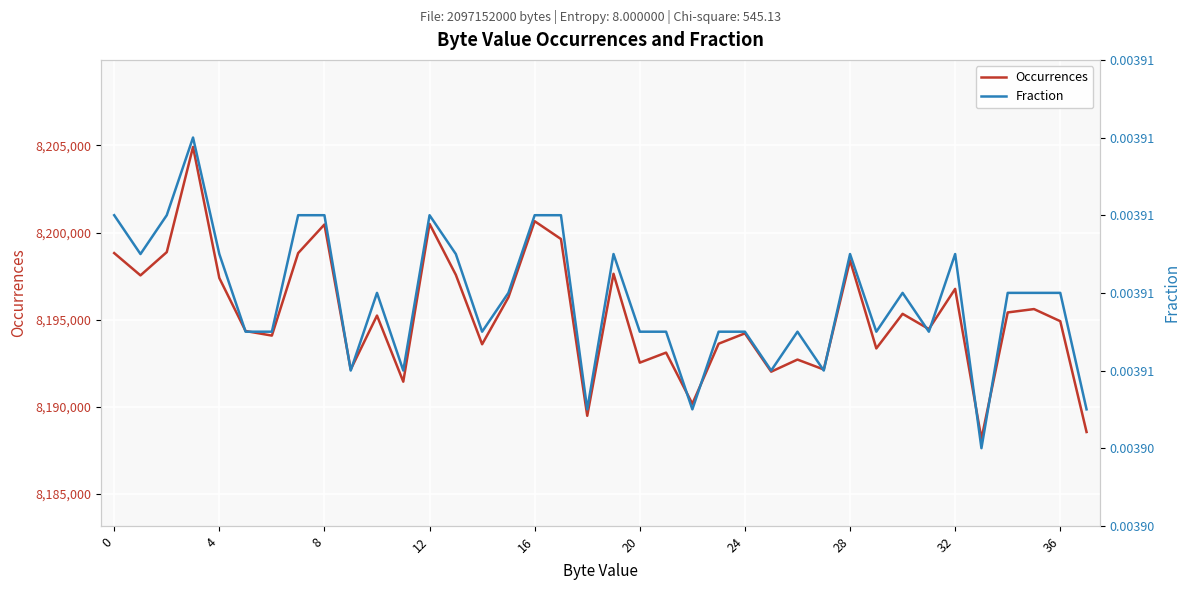

Does the chart display data point markers on the line(s)?

No